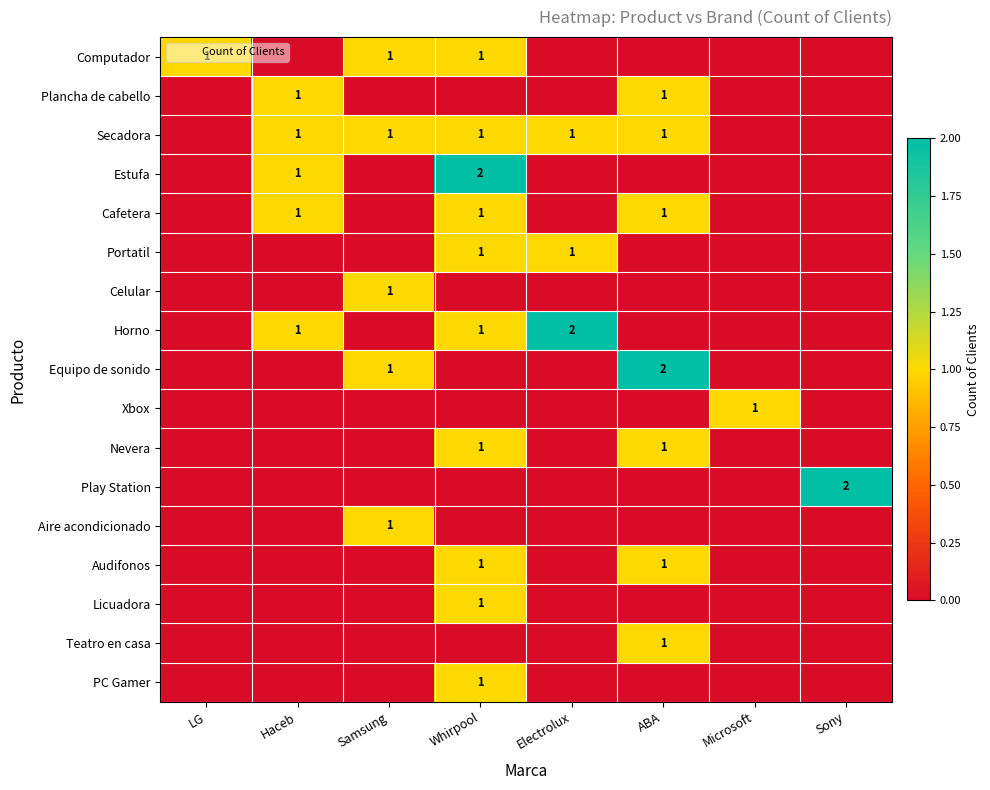

The Cafetera series shows 2 at Haceb. True or false?

False